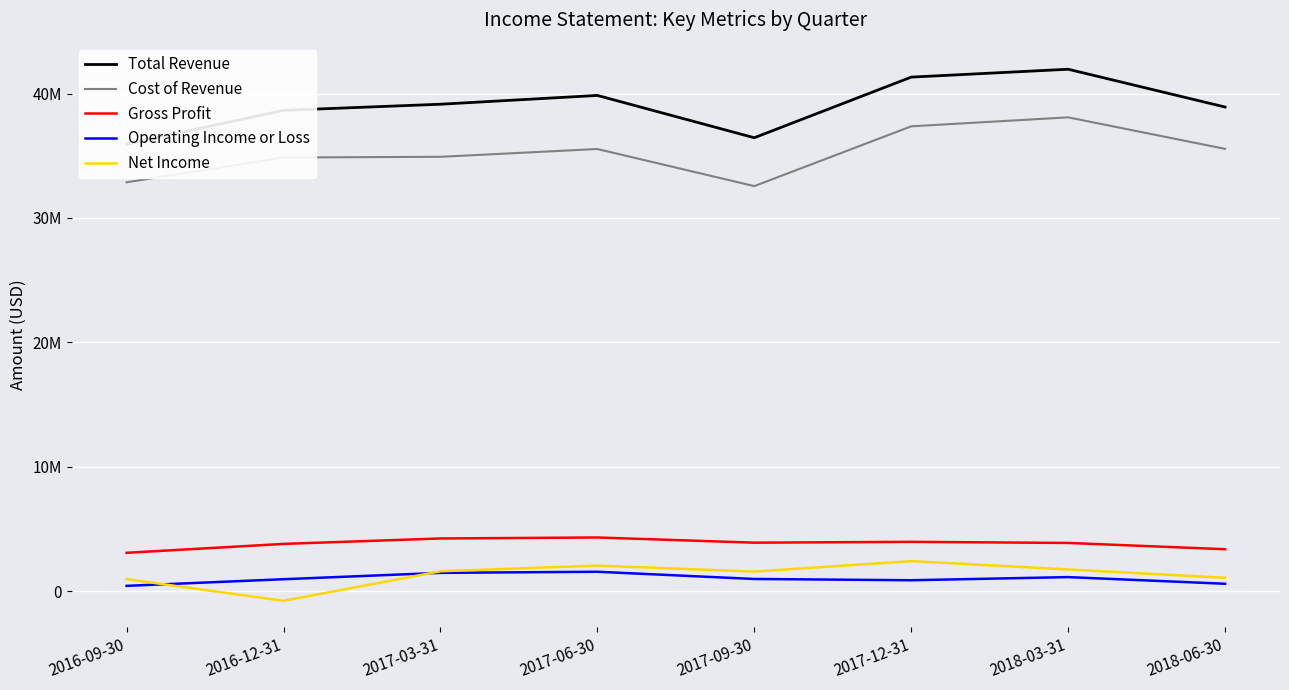

What is the maximum value for Total Revenue?

41959000